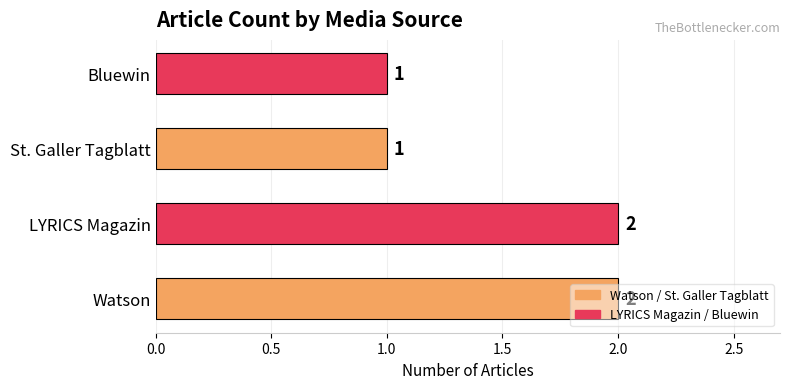

Which has a higher value, LYRICS Magazin or Bluewin?

LYRICS Magazin